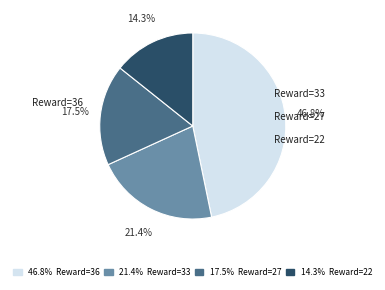

Does any single category account for the majority?

No